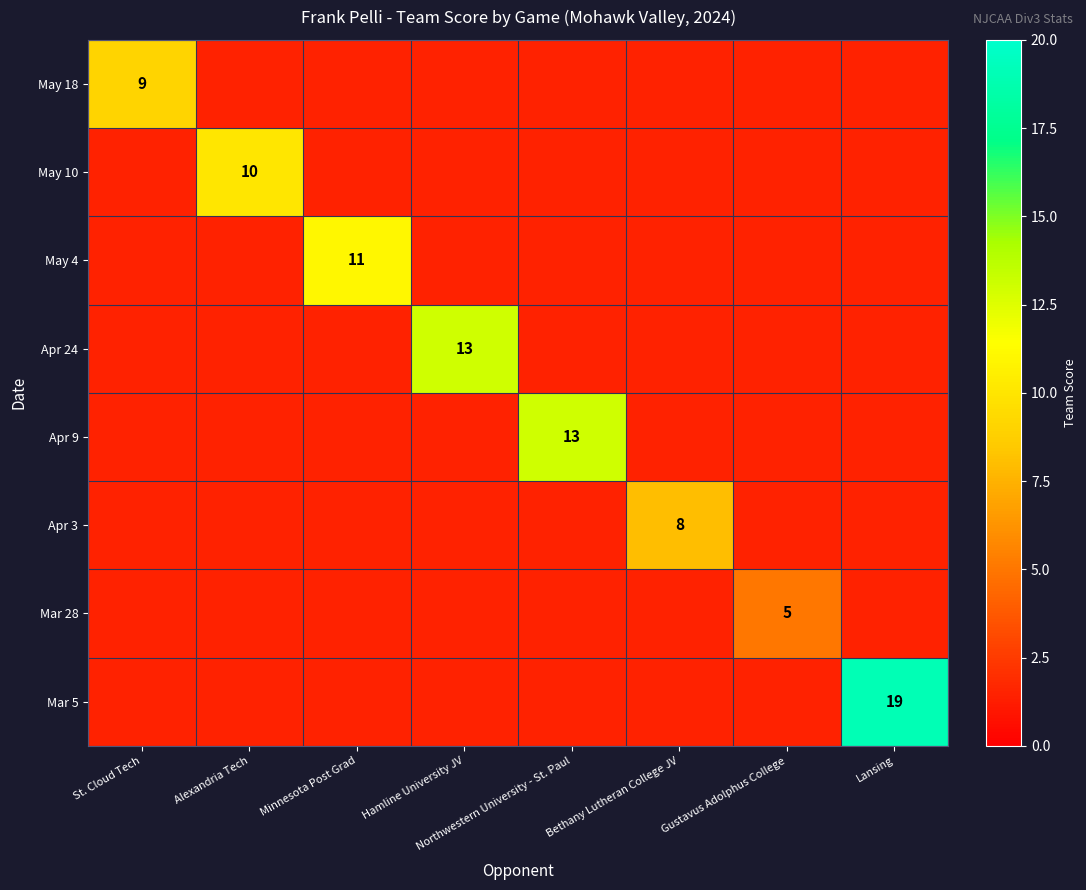

How many series are shown in this chart?

8